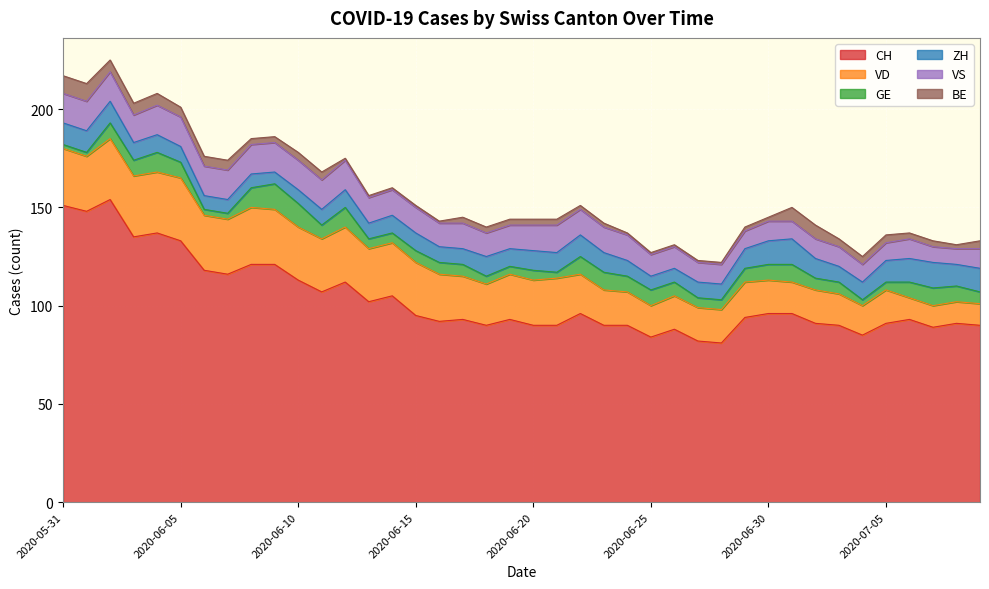

How many series are shown in this chart?

6